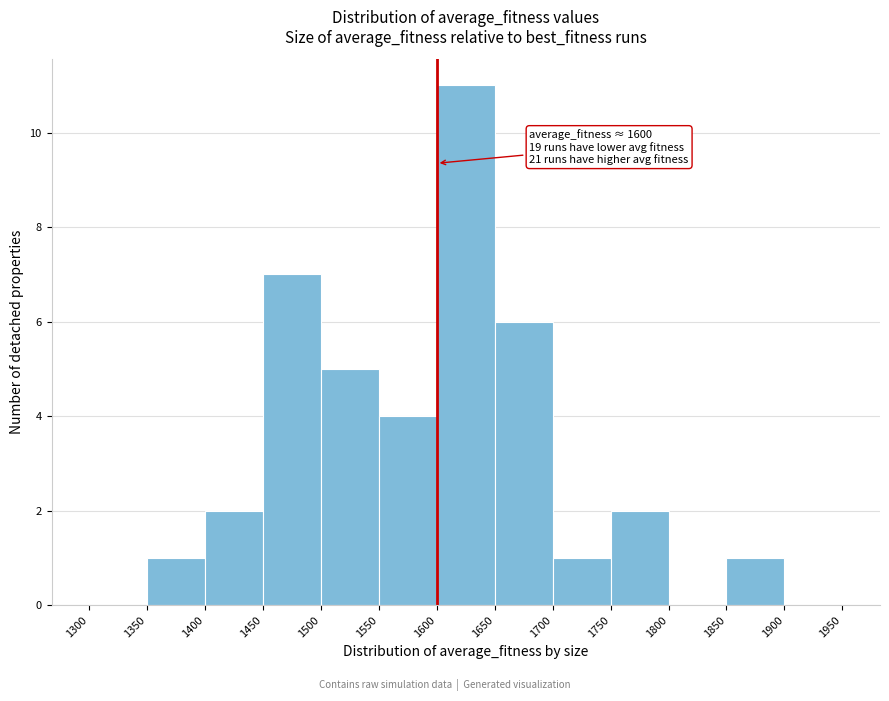

Over which range of the x-axis is the bar tallest?

1600 to 1650